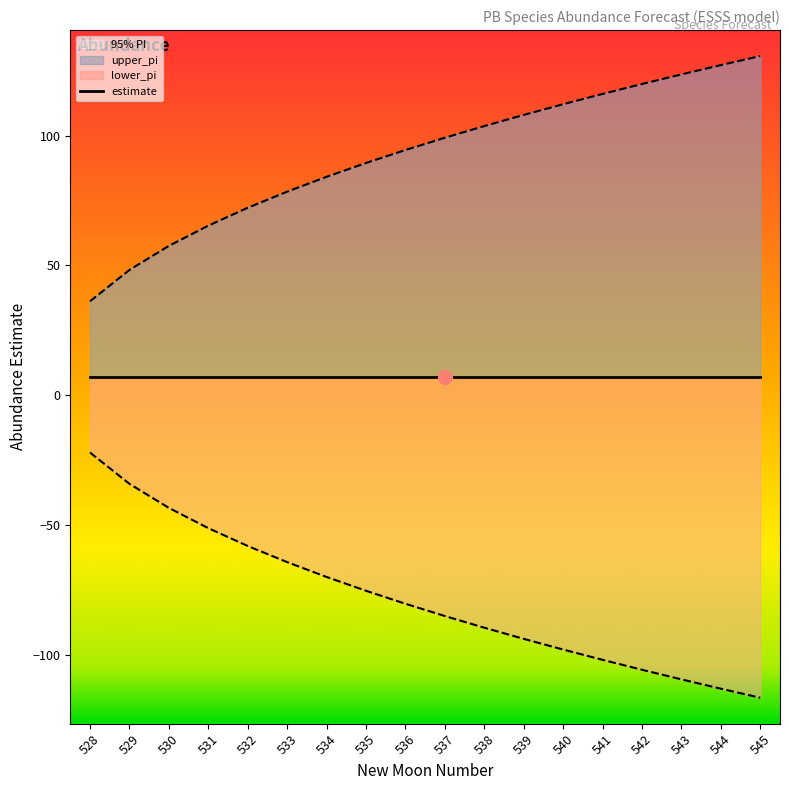

What is the value of the lower_pi point at the 6th from the left?

-64.4